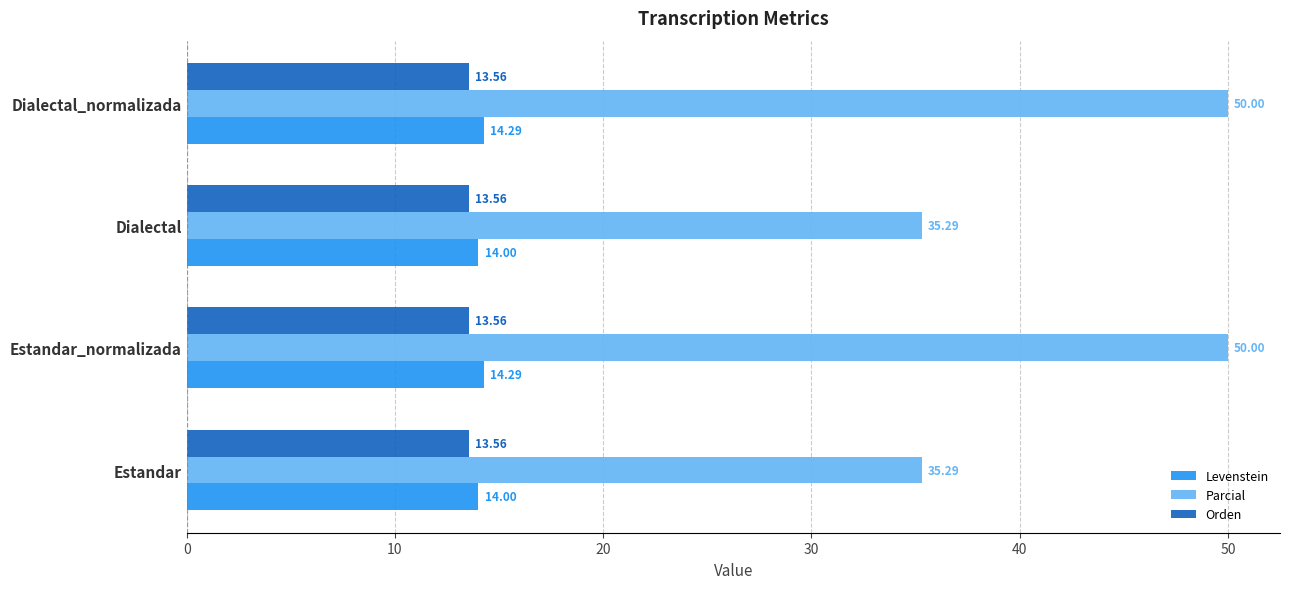

Between Dialectal and Dialectal_normalizada, which series saw the biggest shift?

Parcial